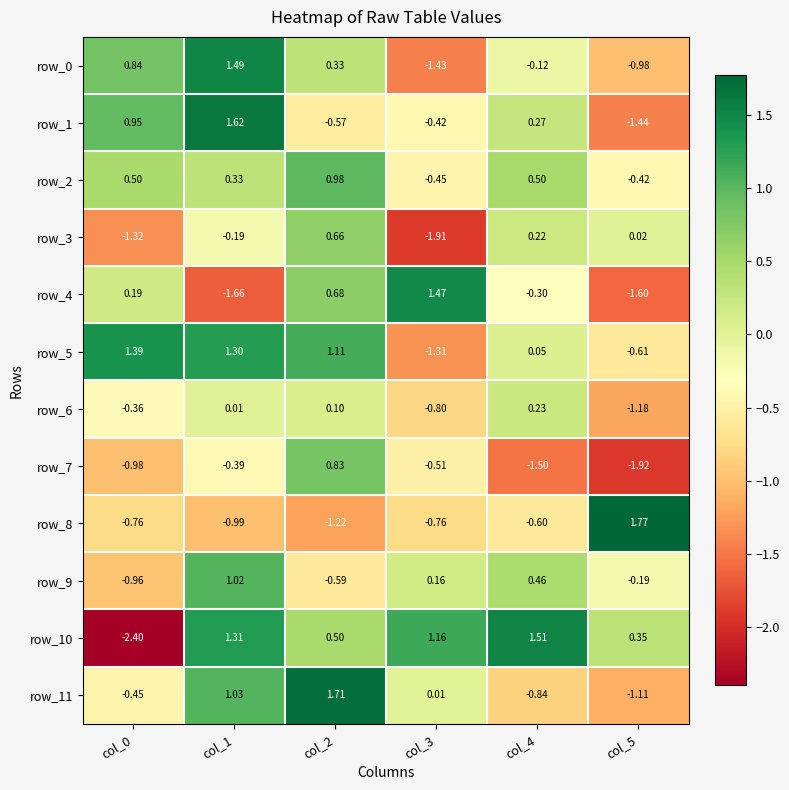

True or false: row_9 has a value of 1.4 at col_1.

False